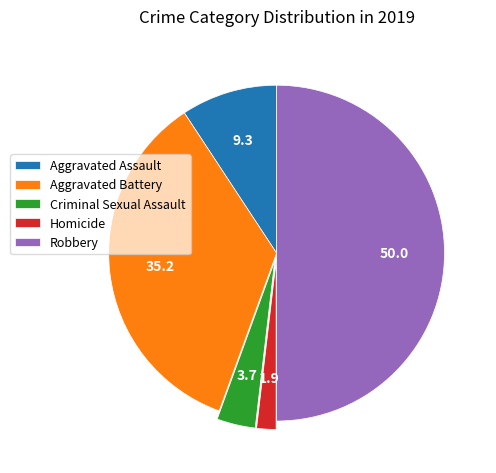

Between Homicide and Robbery, which is larger?

Robbery